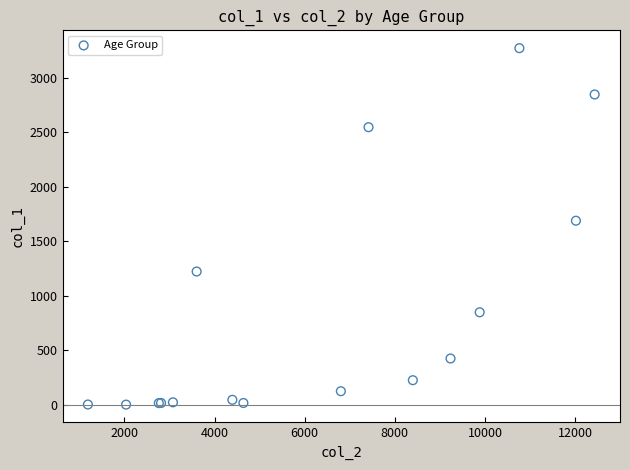

What Y value in the scatter plot is closest to 1638?

1690